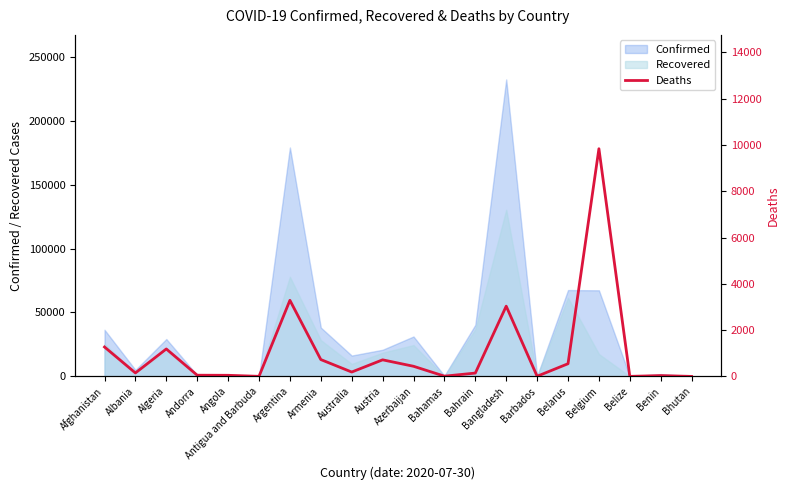

What position from the left is Bahrain?

13